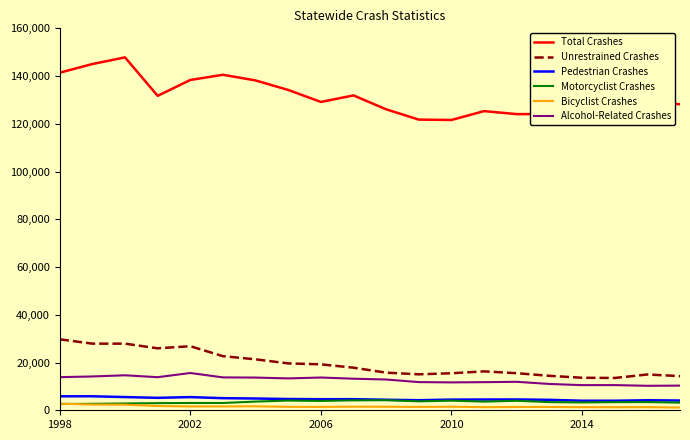

True or false: Motorcyclist Crashes and Alcohol-Related Crashes cross at least once.

False